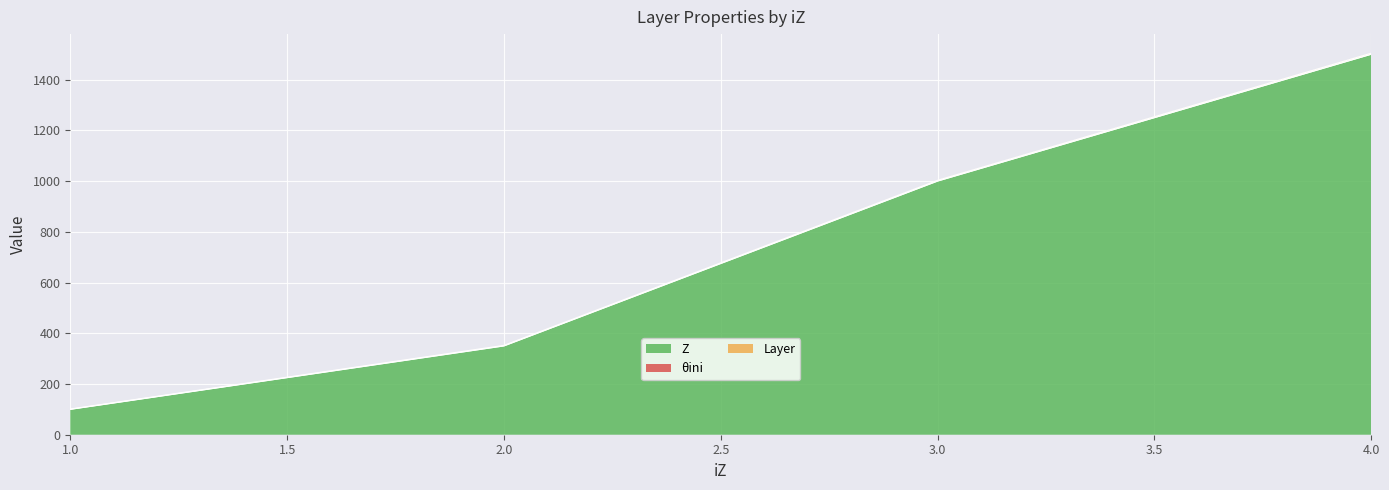

Reading left to right, list all the values displayed in this chart.

Z: 1=100.0	2=350.0	3=1000.0	4=1500.0
Layer: 1=101.3	2=352.3	3=1003.1	4=1504.1